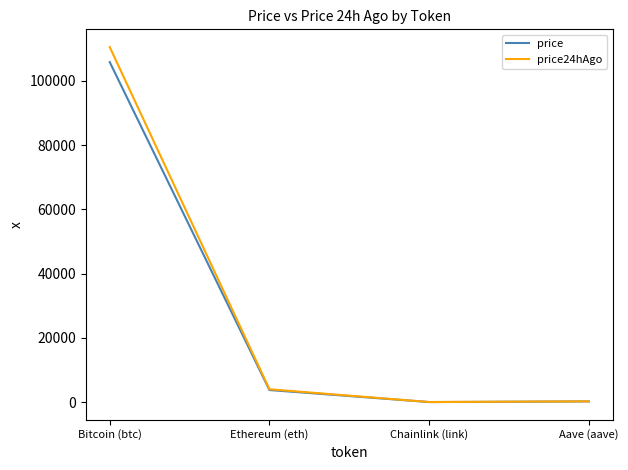

What is the sum of the price24hAgo values at Aave (aave) and Bitcoin (btc)?

110753.8